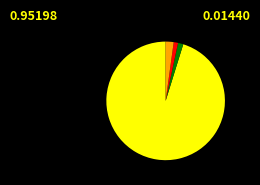

Does any single category account for the majority?

Yes